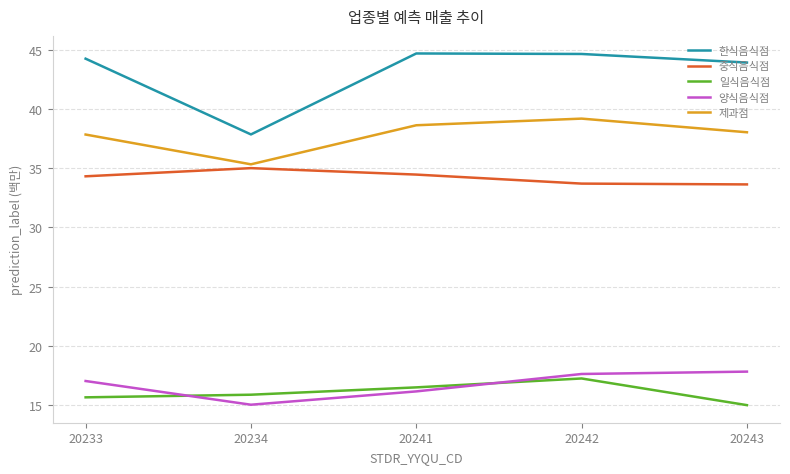

Reading left to right, extract all data points from this chart.

한식음식점: 44.3	37.9	44.7	44.7	44.0
중식음식점: 34.3	35.0	34.5	33.7	33.7
일식음식점: 15.6	15.8	16.5	17.2	14.9
양식음식점: 17.0	15.0	16.1	17.6	17.8
제과점: 37.9	35.4	38.7	39.2	38.1